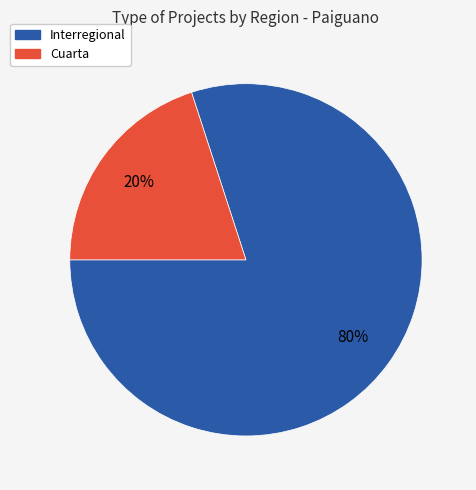

To the nearest percent, what is the difference between the largest and smallest slice percentages?

60%